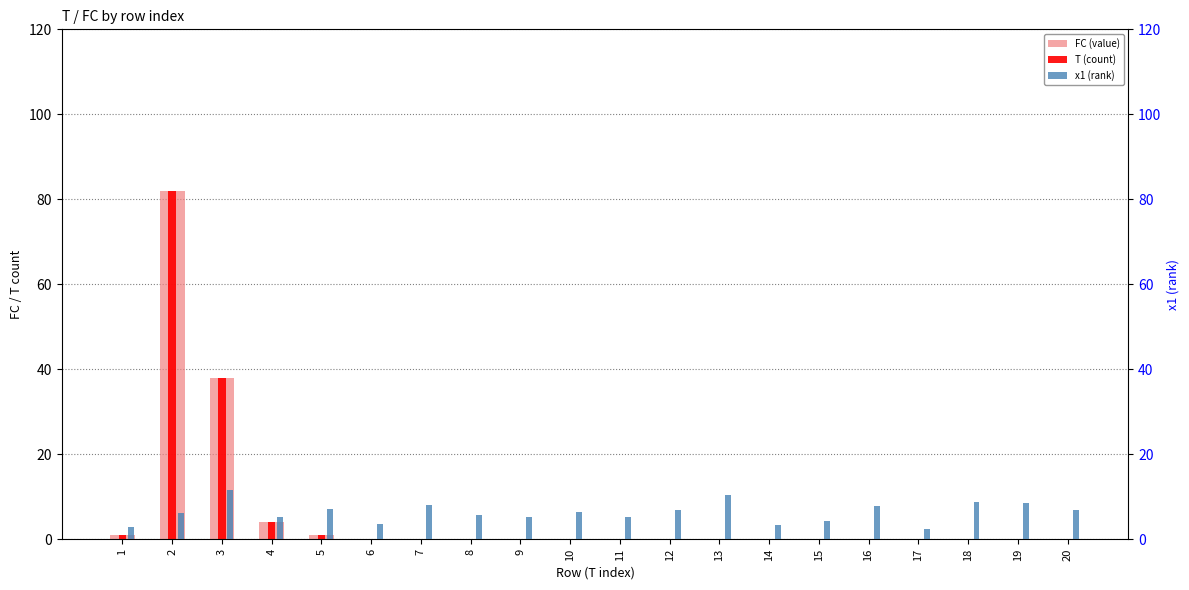

Reading left to right, what are all the values shown in this chart?

FC (value): 1=1.0	2=82.0	3=38.0	4=4.0	5=1.0	6=0.0	7=0.0	8=0.0	9=0.0	10=0.0	11=0.0	12=0.0	13=0.0	14=0.0	15=0.0	16=0.0	17=0.0	18=0.0	19=0.0	20=0.0
T (count): 1=1.0	2=82.0	3=38.0	4=4.0	5=1.0	6=0.0	7=0.0	8=0.0	9=0.0	10=0.0	11=0.0	12=0.0	13=0.0	14=0.0	15=0.0	16=0.0	17=0.0	18=0.0	19=0.0	20=0.0
x1 (rank): 1=3.0	2=6.3	3=11.6	4=5.3	5=7.0	6=3.5	7=8.2	8=5.7	9=5.4	10=6.4	11=5.2	12=7.0	13=10.5	14=3.4	15=4.3	16=7.9	17=2.5	18=8.8	19=8.6	20=6.9